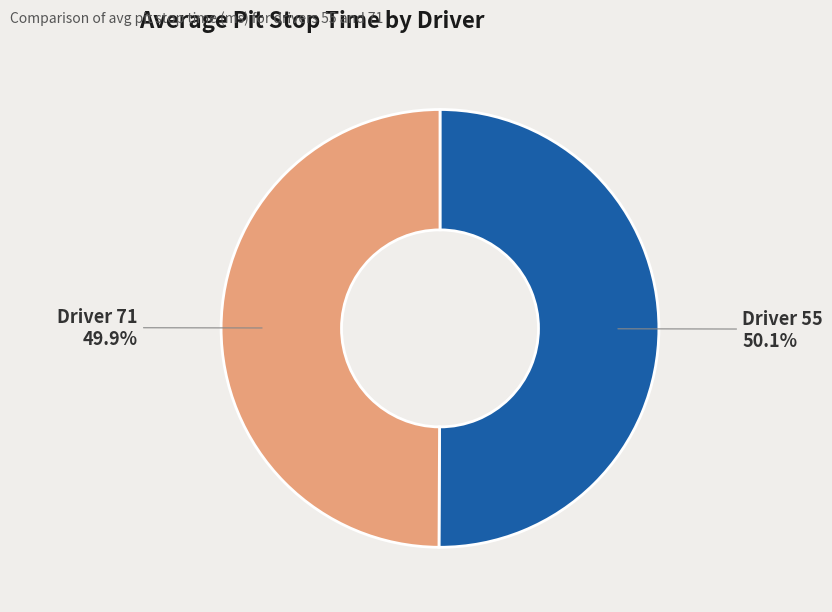

Is there a majority slice in this chart?

Yes